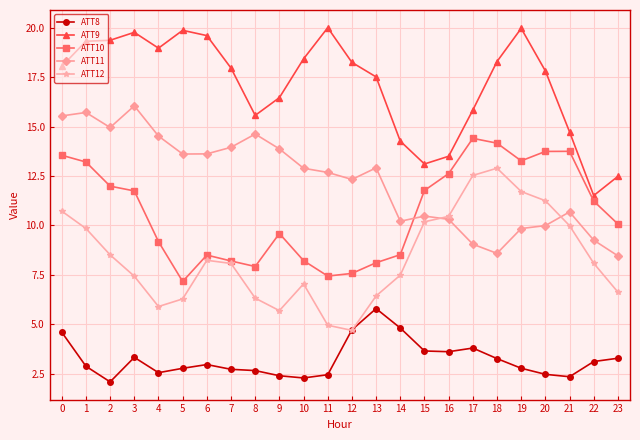

Is the value of ATT11 at 22 greater than the value of ATT10 at 7?

Yes